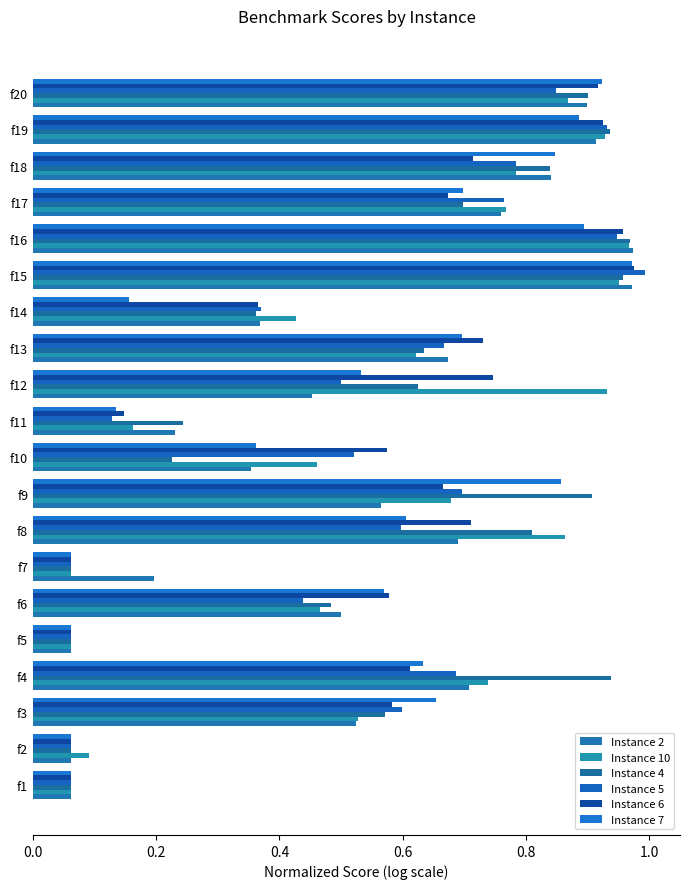

What are all the series names shown in the legend?

Instance 2, Instance 10, Instance 4, Instance 5, Instance 6, Instance 7